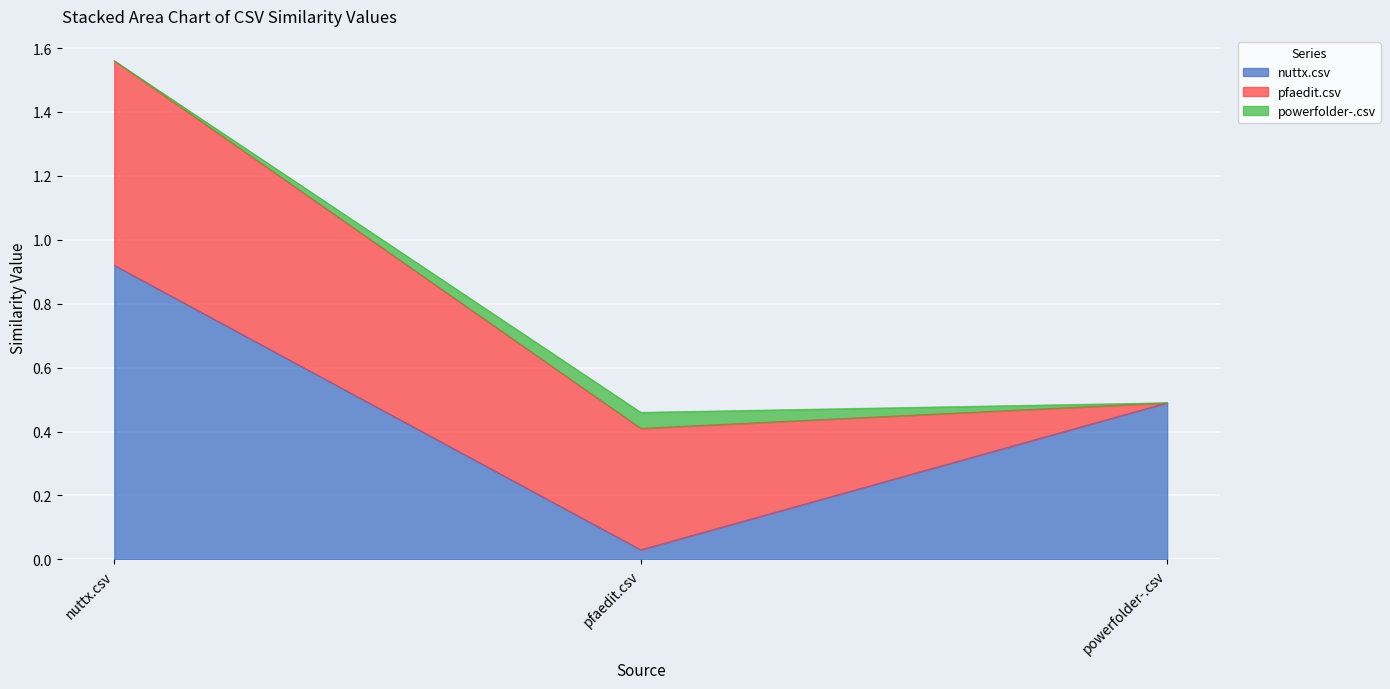

Reading left to right, list all the values displayed in this chart.

nuttx.csv: nuttx.csv=0.9	pfaedit.csv=0.0	powerfolder-.csv=0.5
pfaedit.csv: nuttx.csv=0.6	pfaedit.csv=0.4	powerfolder-.csv=0.0
powerfolder-.csv: nuttx.csv=0.0	pfaedit.csv=0.1	powerfolder-.csv=0.0